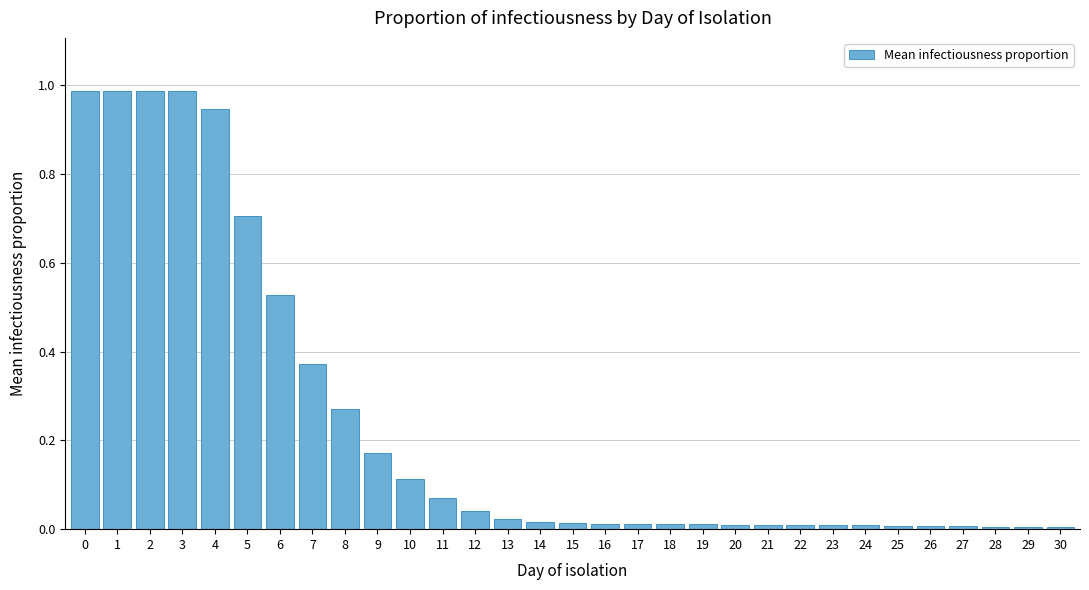

What is the sum of all values?

7.4